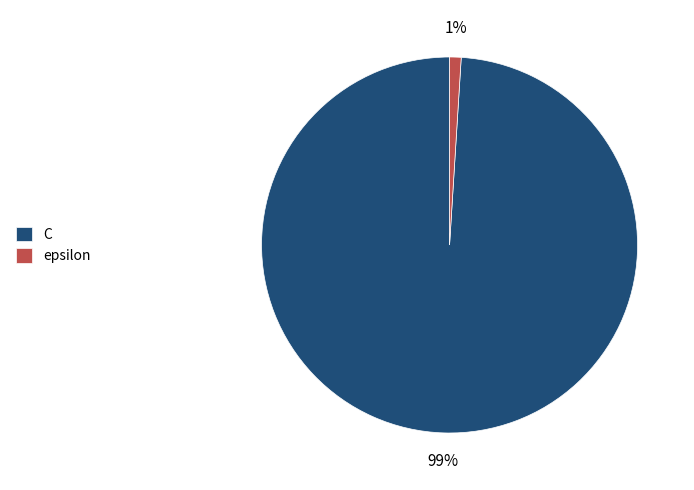

To the nearest percent, what portion does C represent?

99%